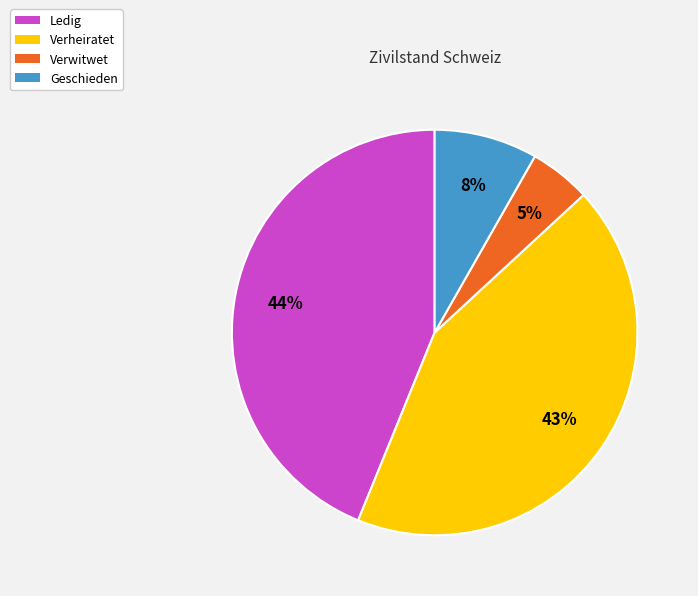

Do Ledig and Verwitwet together represent more than half of the pie?

No